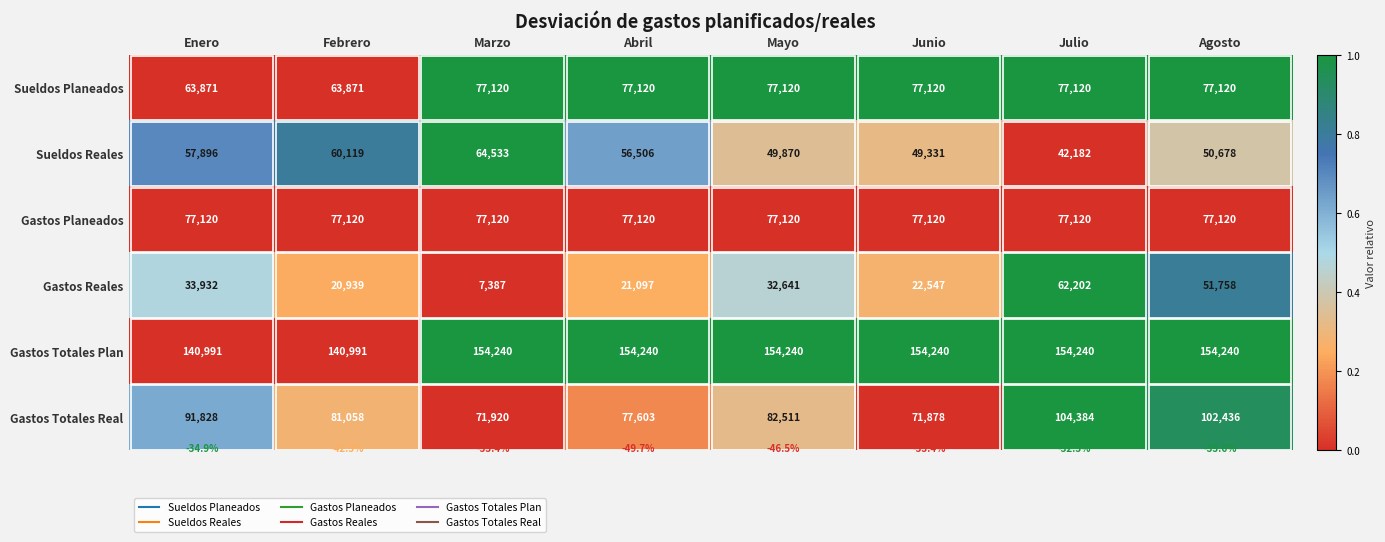

The Gastos Totales Plan series shows 154240 at Mayo. True or false?

True